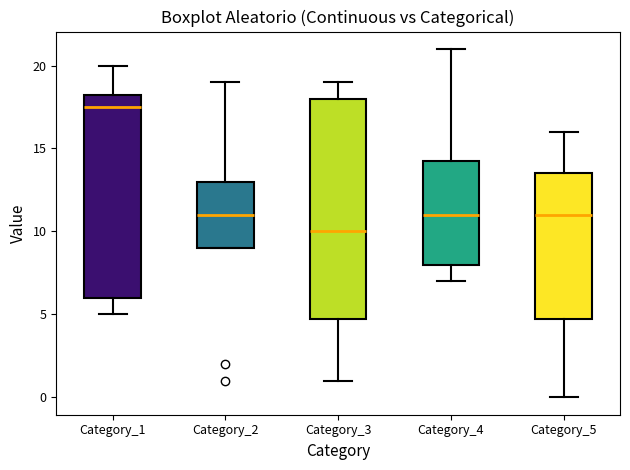

Reading left to right, read every box against the y-axis: the position of its median line, the range the box covers, and the ends of its whiskers. The values are not printed on the chart, so give them approximately, as read against the axis.

Category_1: median 17.5, box 6.0 to 18.5, whiskers 5.0 to 20.0
Category_2: median 11.0, box 9.0 to 13.0, whiskers 9.0 to 19.0
Category_3: median 10.0, box 5.0 to 18.0, whiskers 1.0 to 19.0
Category_4: median 11.0, box 8.0 to 14.5, whiskers 7.0 to 21.0
Category_5: median 11.0, box 5.0 to 13.5, whiskers 0.0 to 16.0